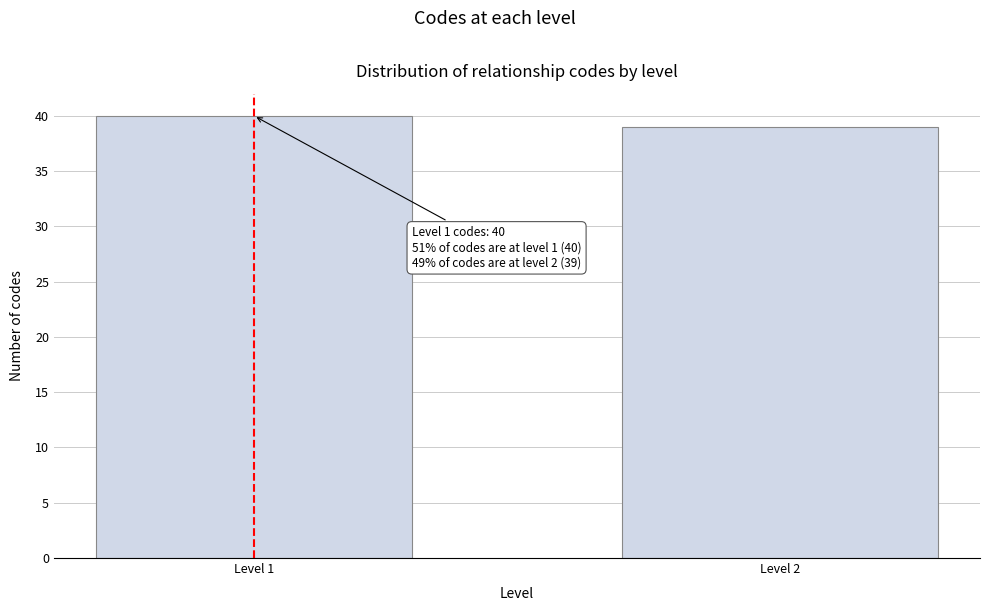

Reading right to left, extract all data points from this chart.

Level 2=39	Level 1=40